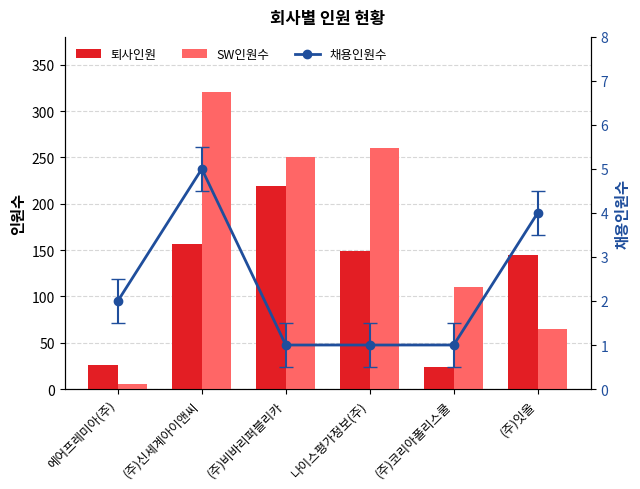

Where is 채용인원수 nearest to the value 3?

에어프레미아(주)